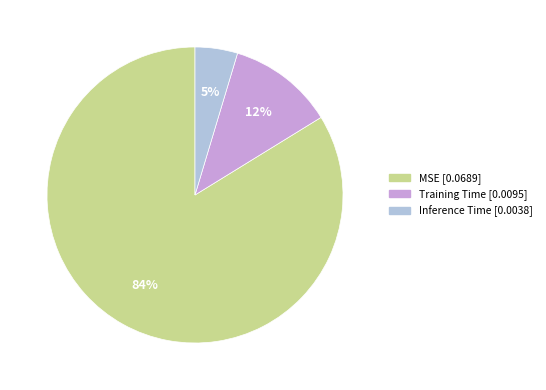

To the nearest percent, what is the combined percentage of Training Time and MSE?

95%